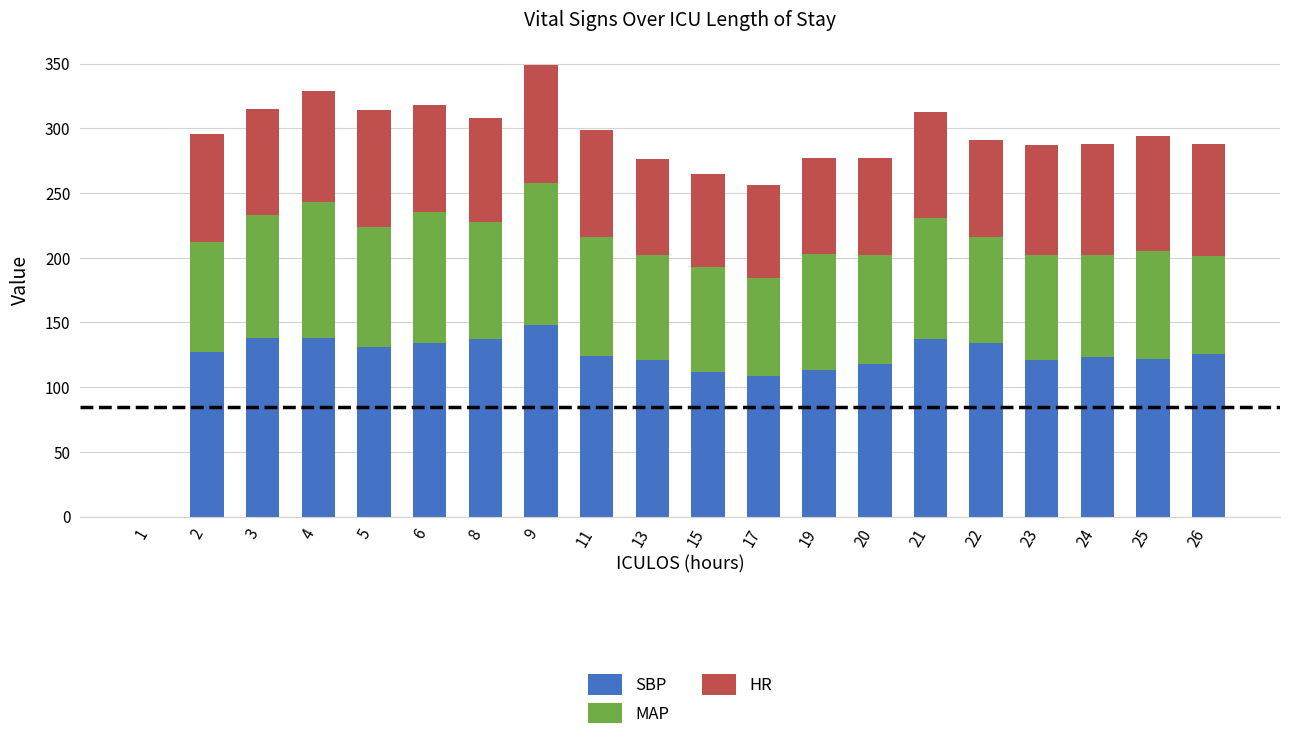

Is it true that SBP equals 134 at 6?

True